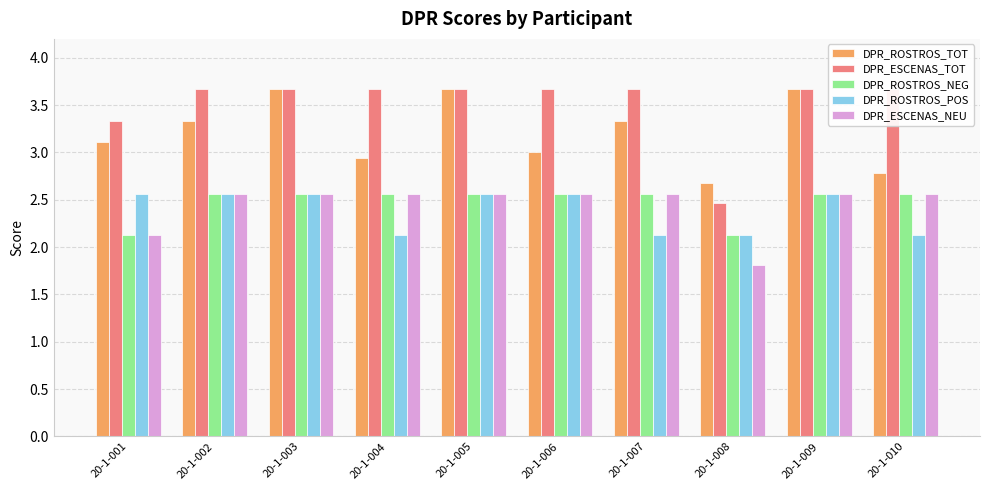

How many data points does each series have?

10